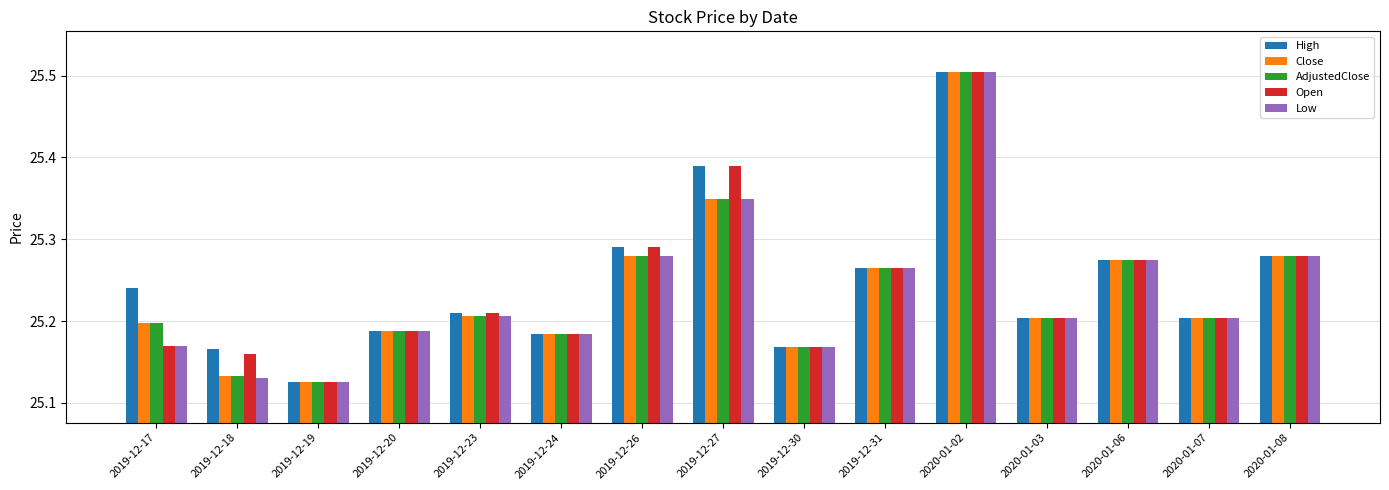

What is the sum of all AdjustedClose values?

378.6